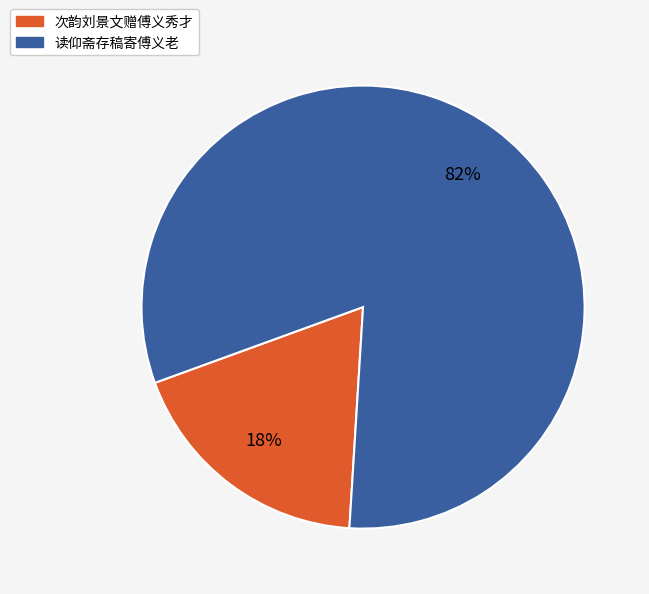

The 次韵刘景文赠傅义秀才 slice represents 18% of the pie. True or false?

True